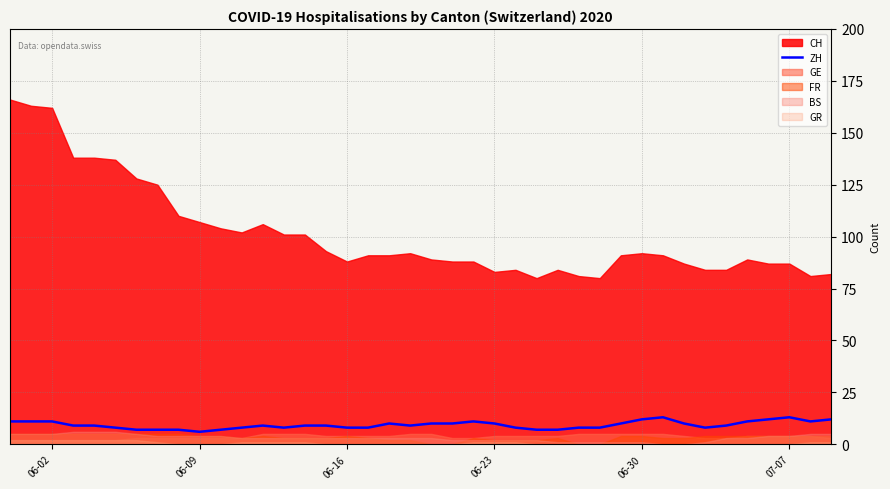

True or false: the data shows 5 at 19.

False